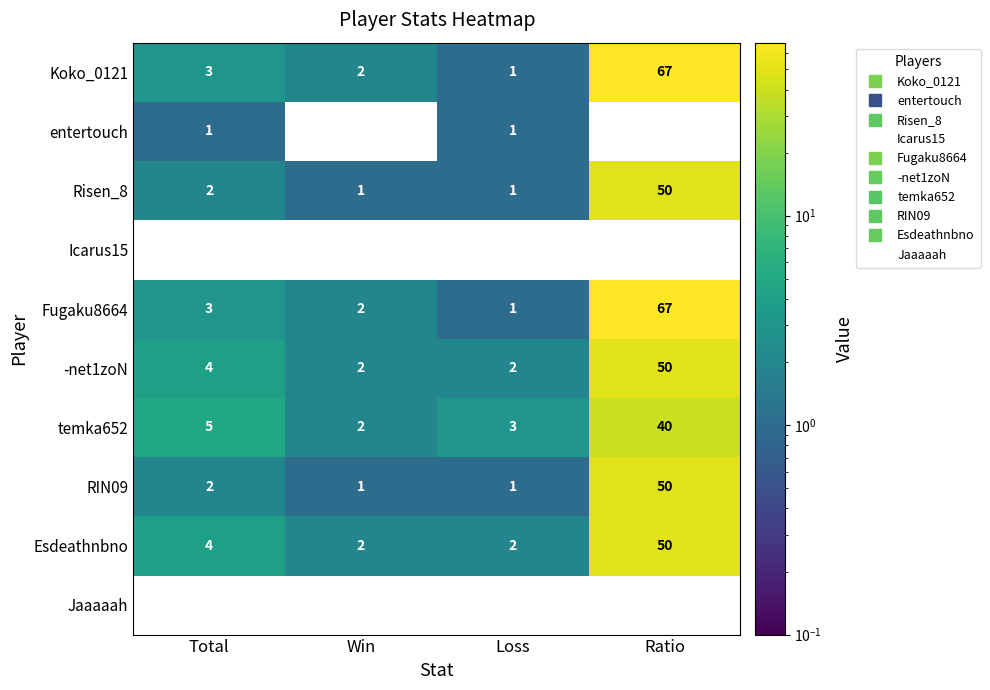

Which label corresponds to the largest value in the chart?

Ratio